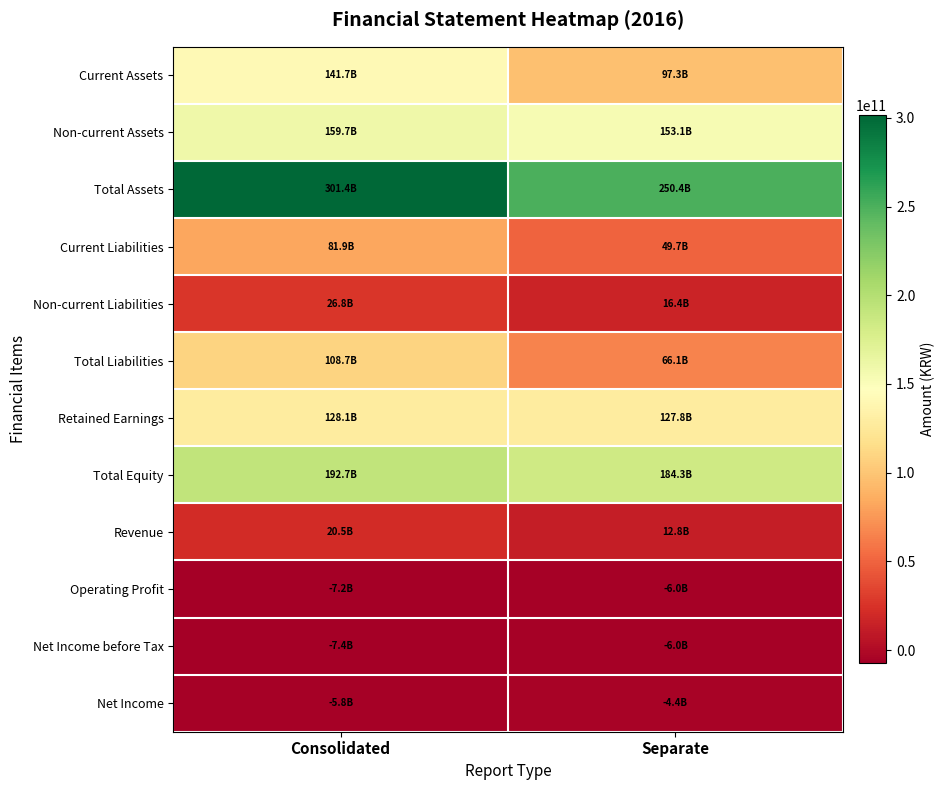

Between Consolidated and Separate, which series saw the biggest shift?

Total Assets